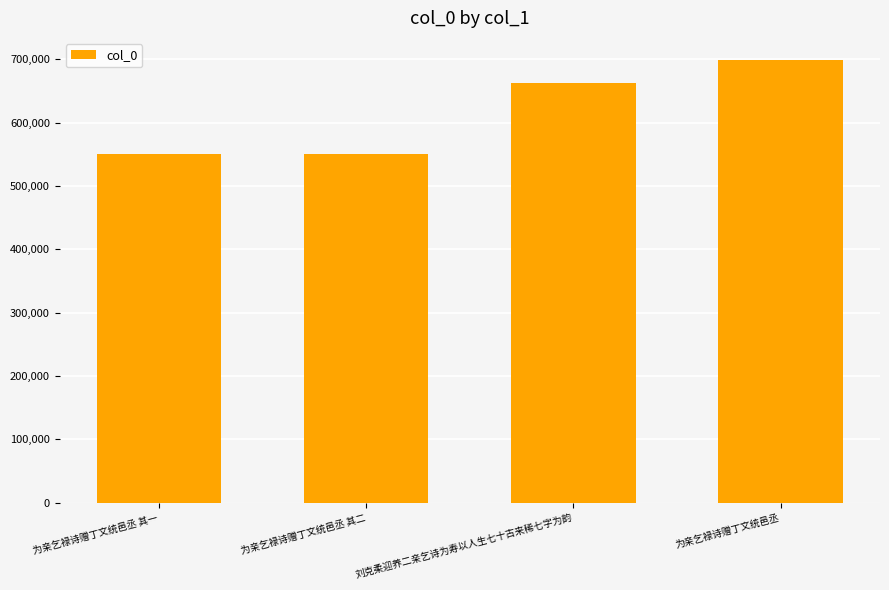

Which label corresponds to the largest value in the chart?

为亲乞禄诗赠丁文统邑丞